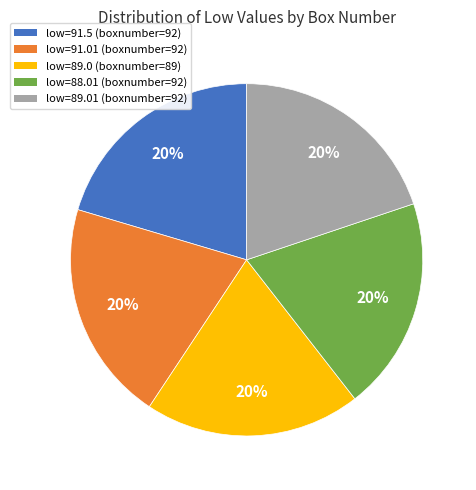

Is there a majority slice in this chart?

No